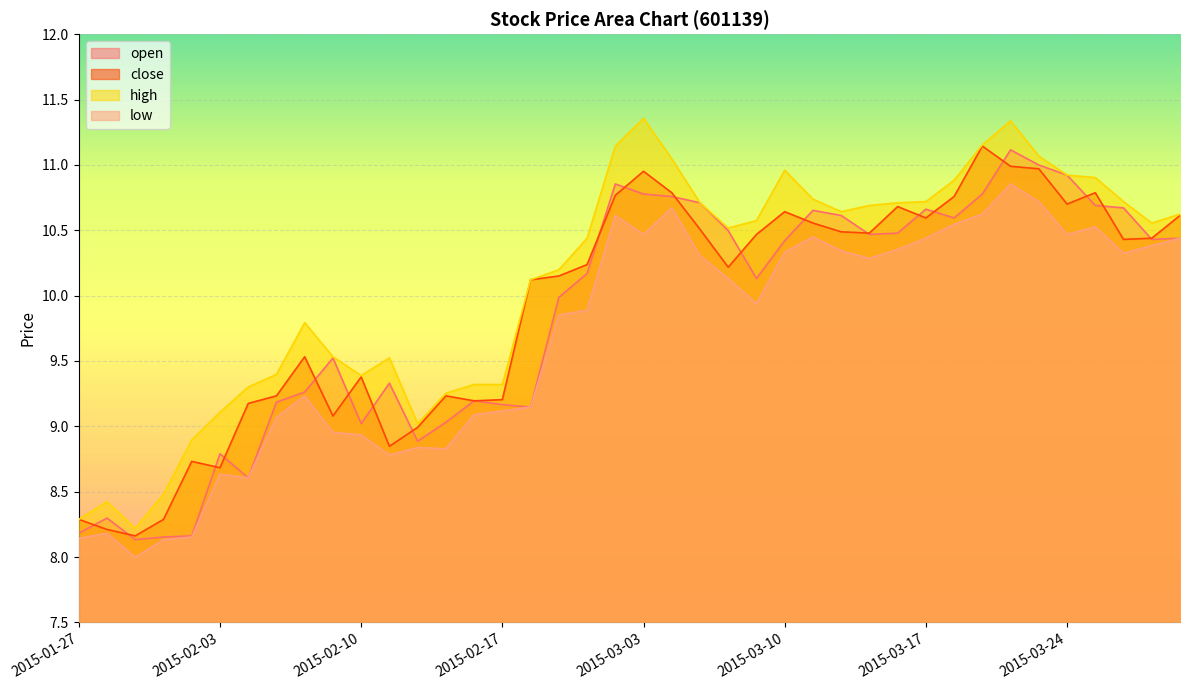

Which series has the largest total across all categories?

high